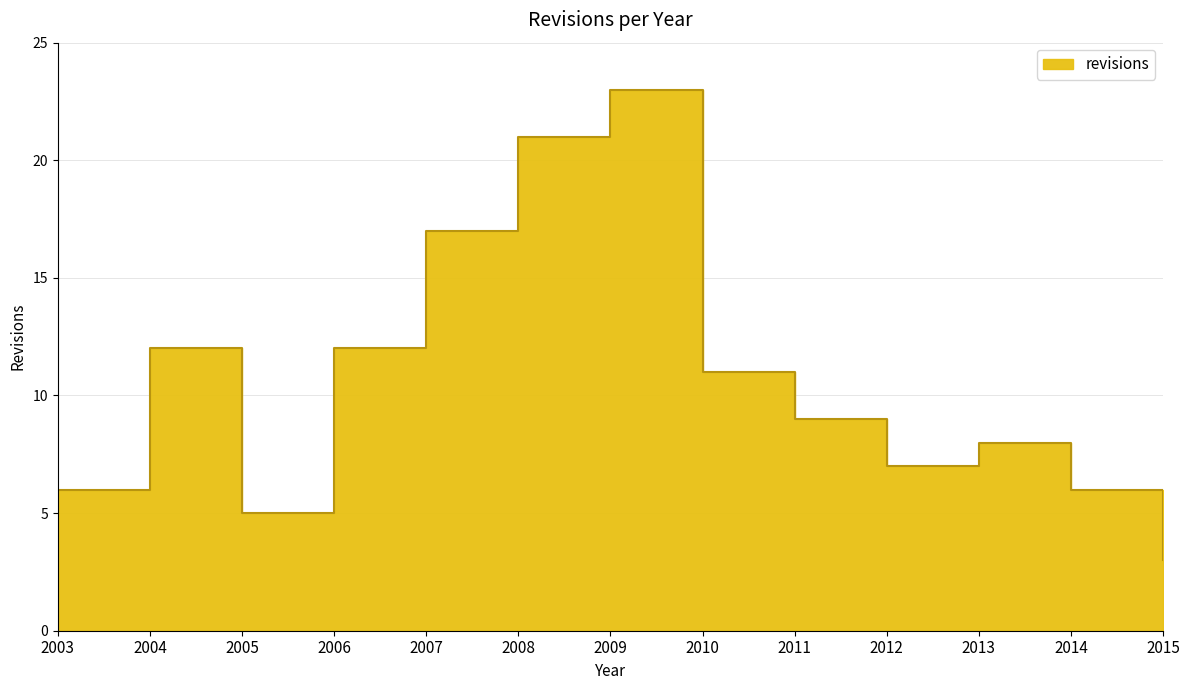

The value at 2015 is 5. True or false?

False